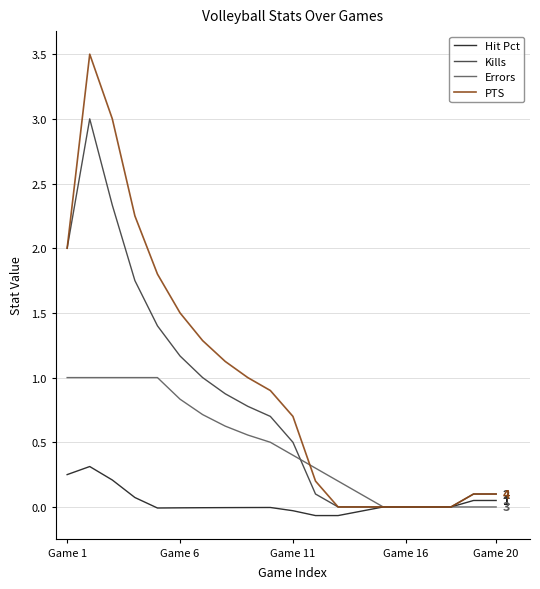

Which series has the largest range (max minus min)?

PTS